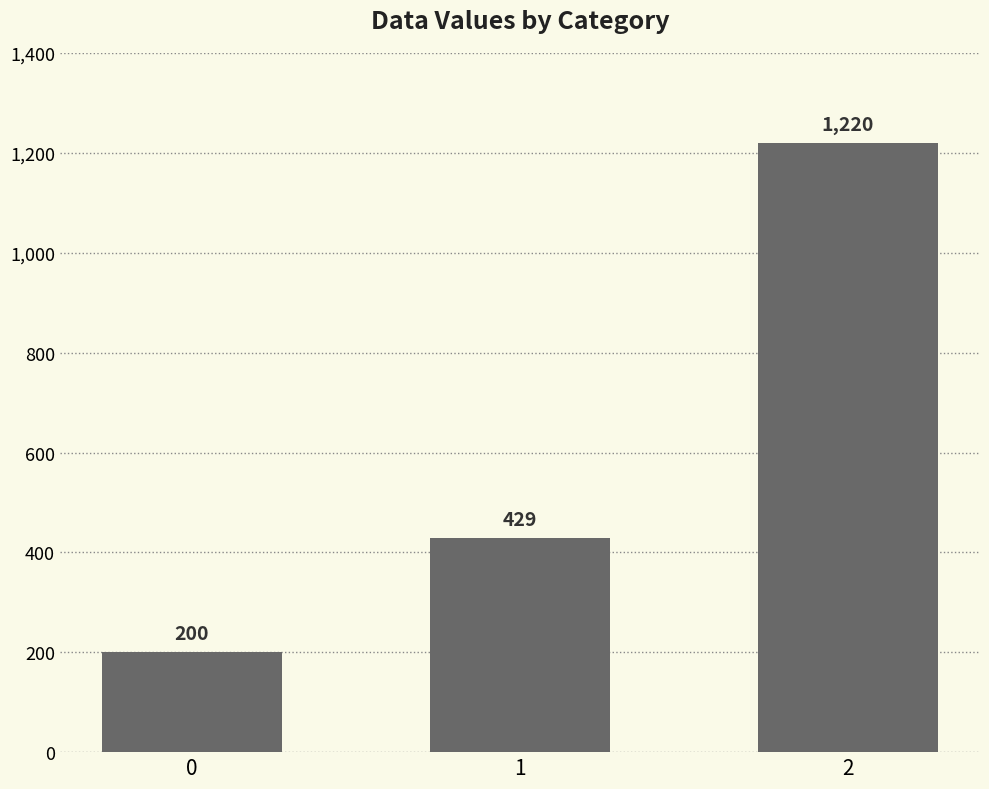

What is the difference between the maximum and minimum values?

1020.0